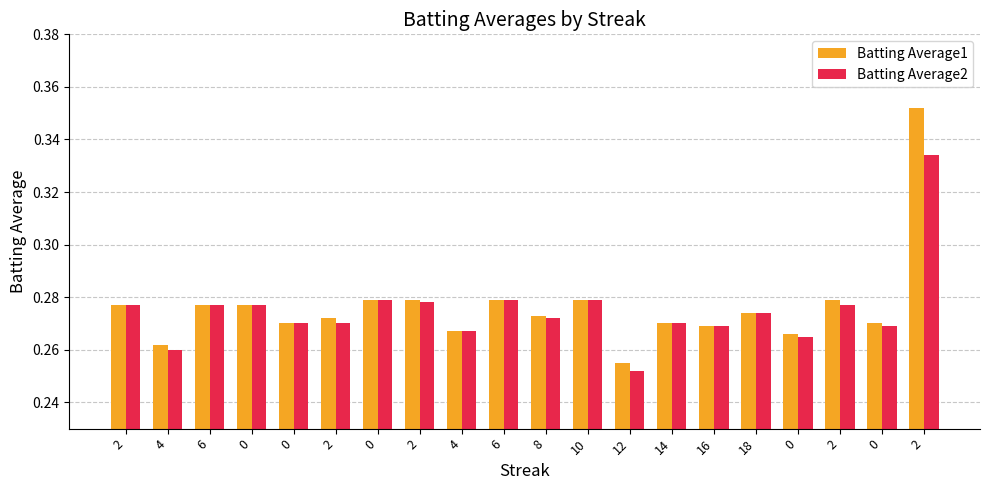

Which series has the largest total across all categories?

Batting Average1